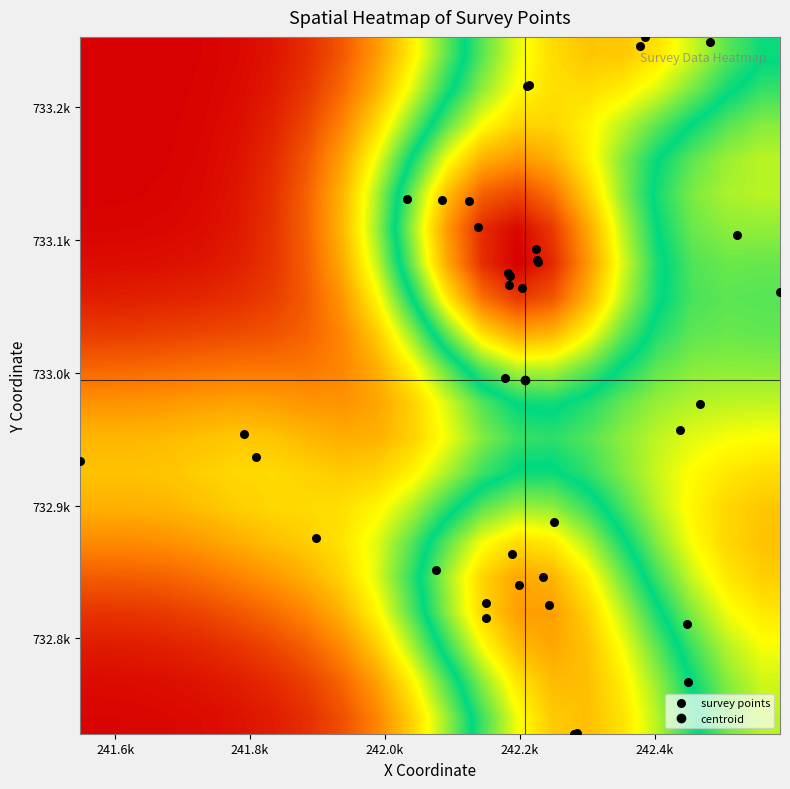

Which series has the largest range (max minus min)?

x_vals